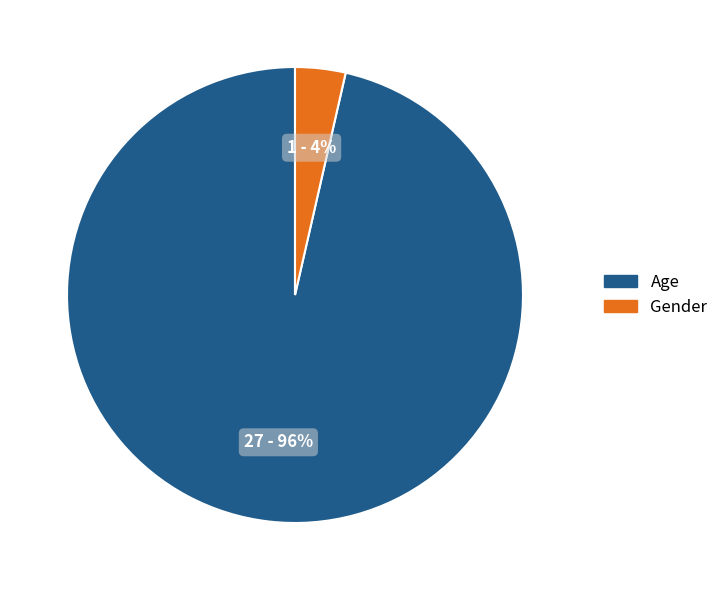

Does Gender represent more than half of the total?

No